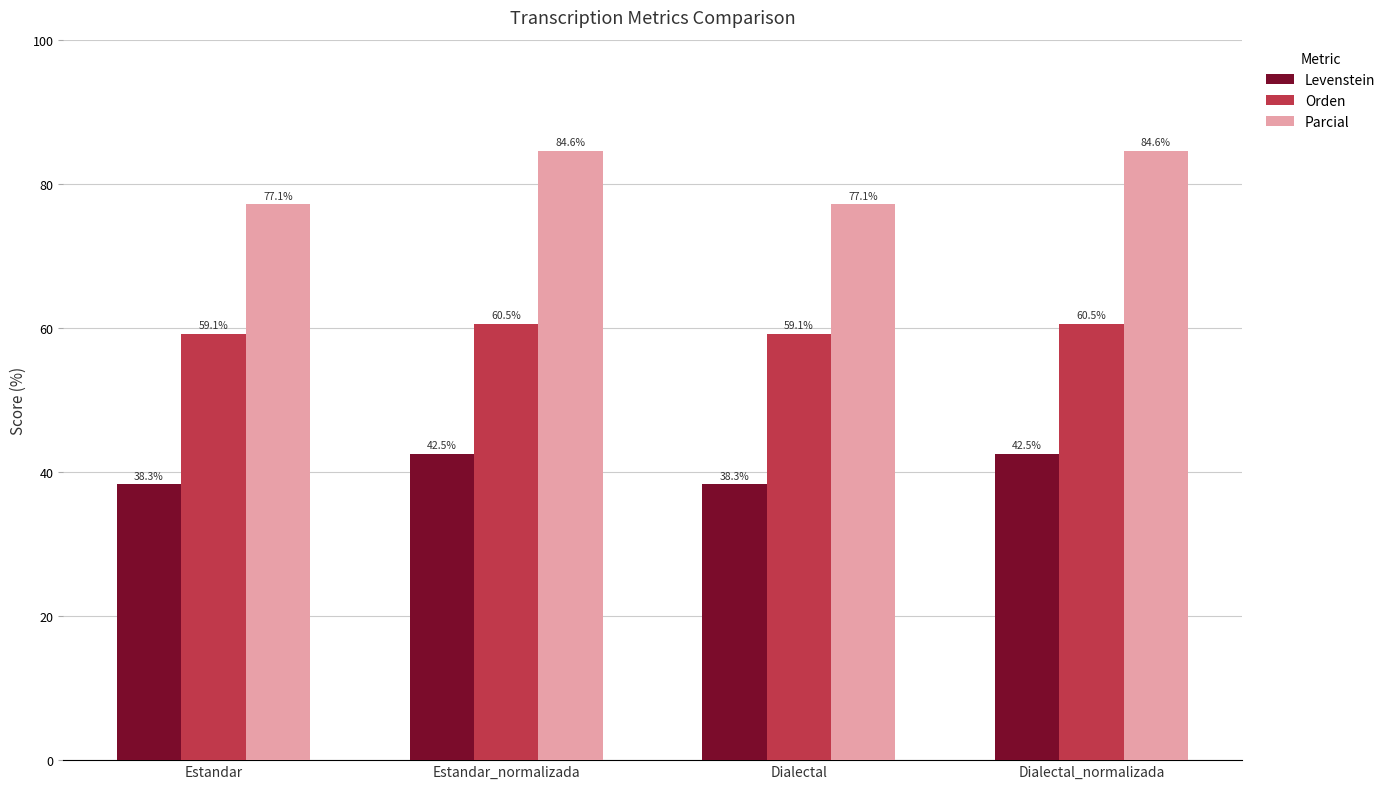

What value does the Levenstein series have at Dialectal?

38.3